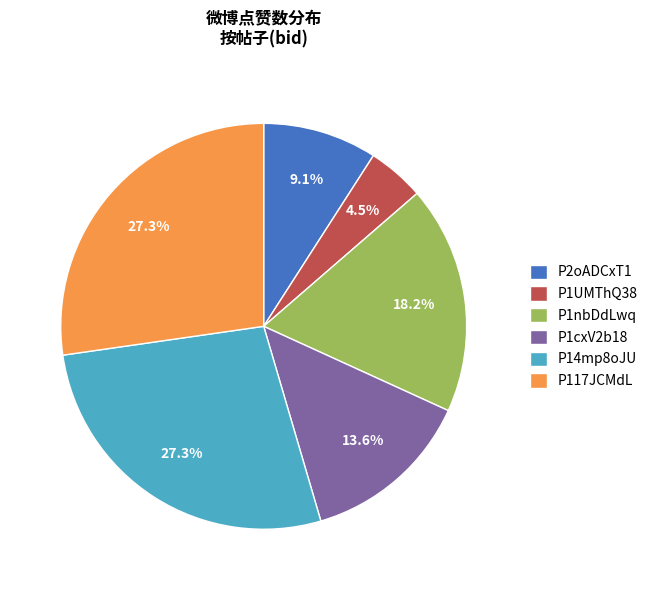

Combined, do P1UMThQ38 and P14mp8oJU account for over 50%?

No